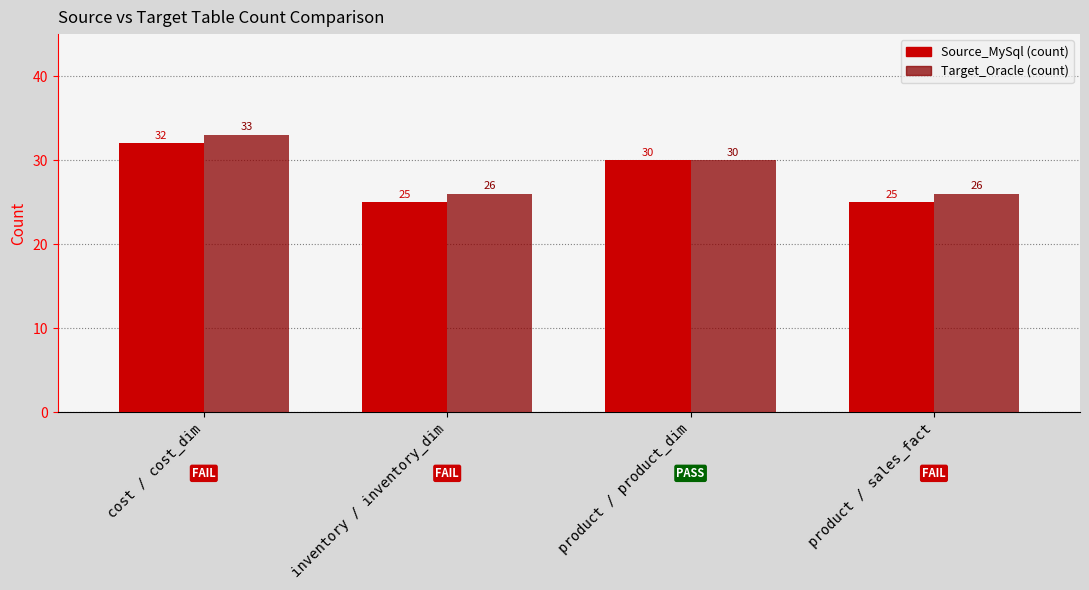

What position from the right is cost / cost_dim?

4